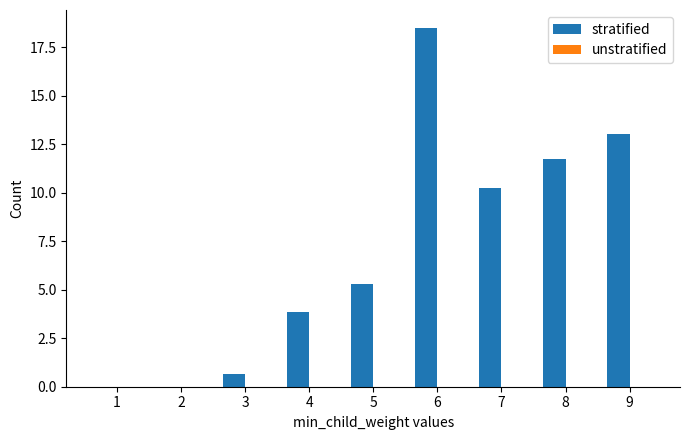

True or false: the data shows 0.0 at 2.

True